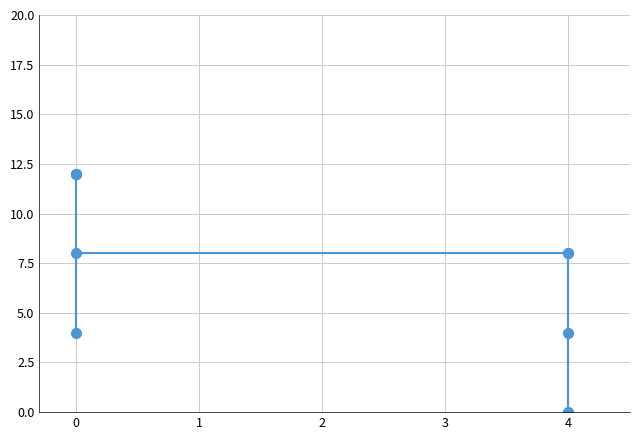

Is this an area chart (filled region under the line)?

No